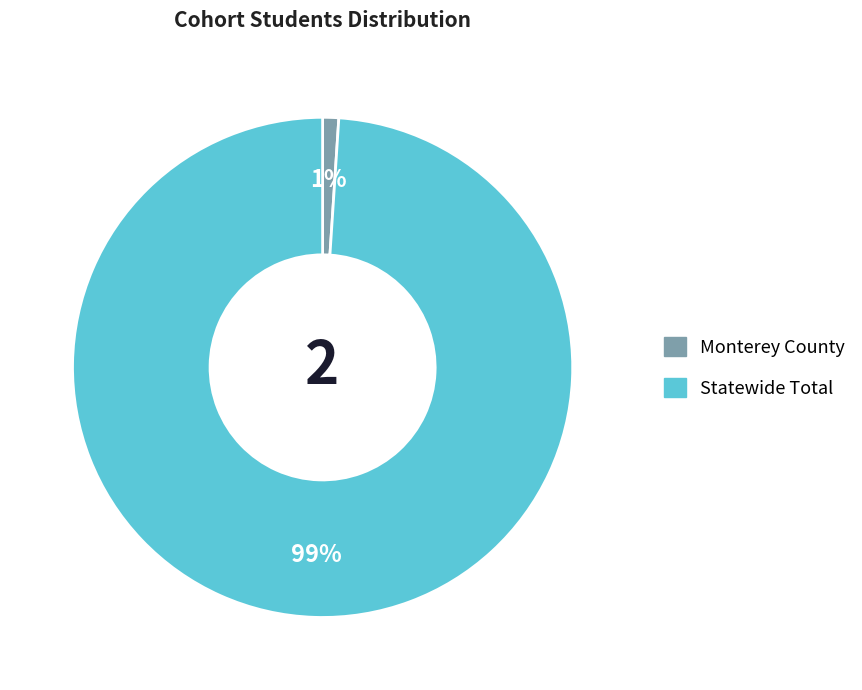

Rank the categories by value from lowest to highest.

Monterey County, Statewide Total